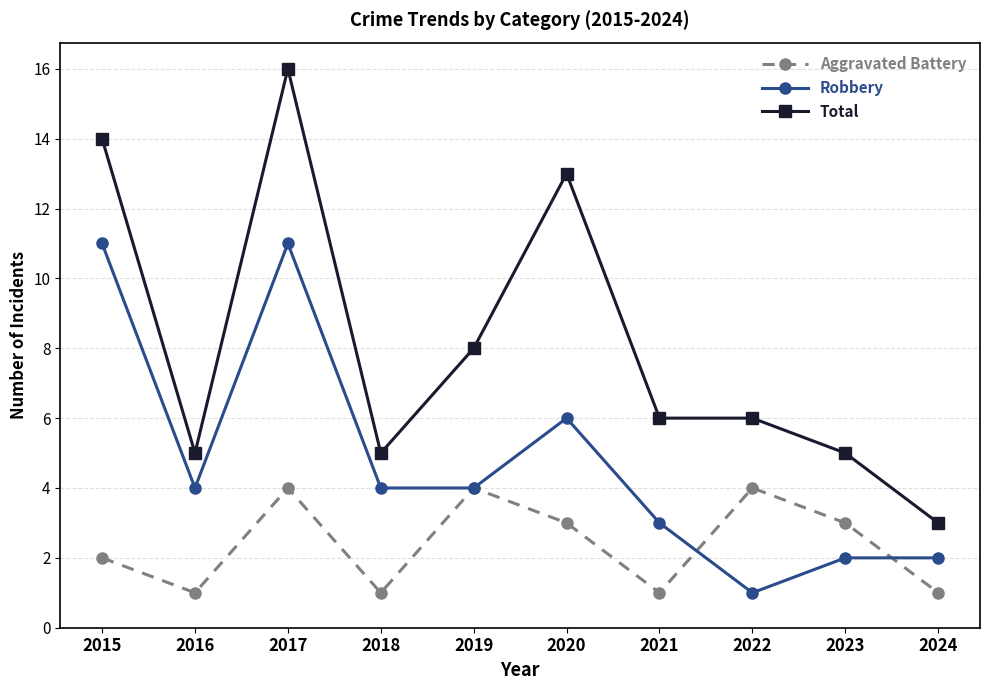

Which series has the largest total across all categories?

Total